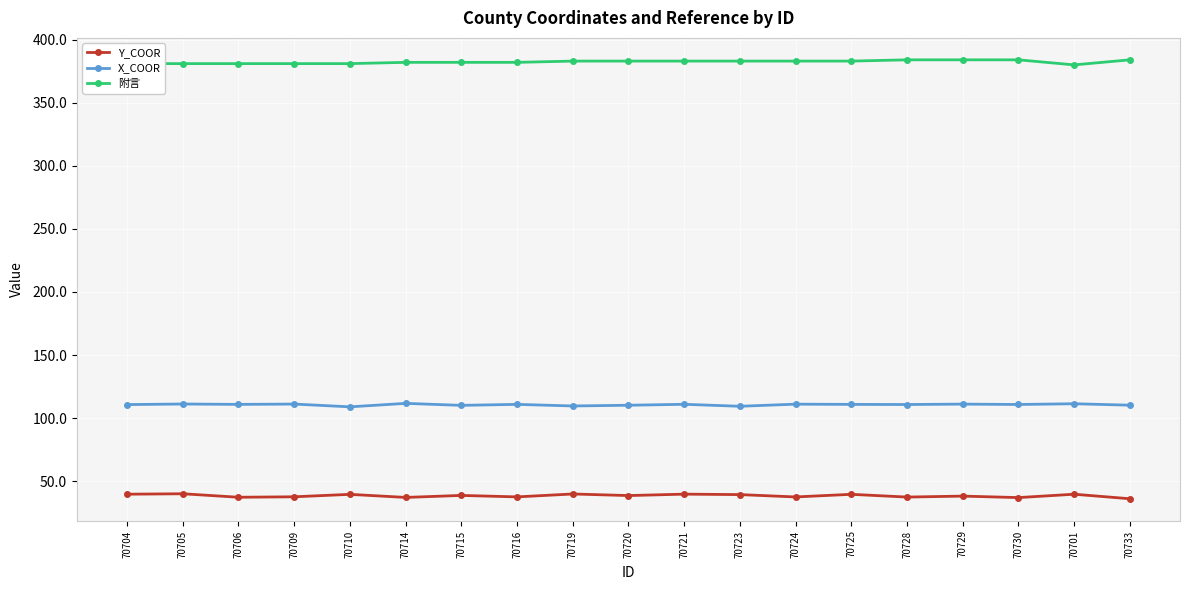

Is it true that X_COOR equals 172.7 at 70714?

False